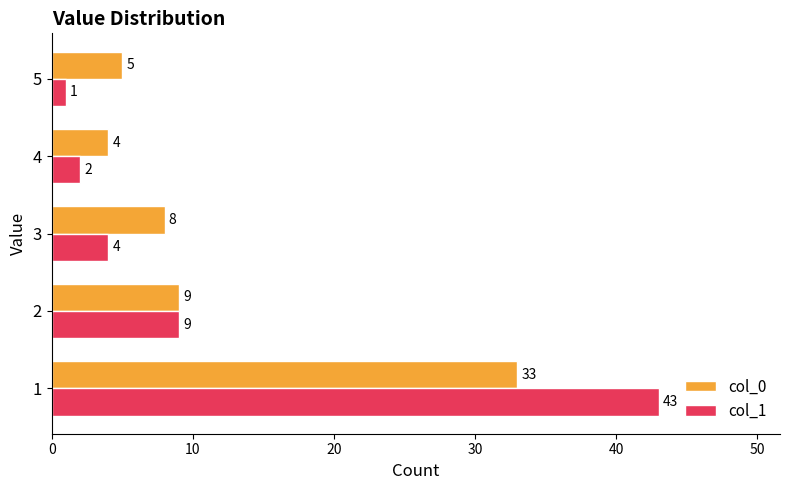

True or false: col_0 has a value of 58 at 1.

False